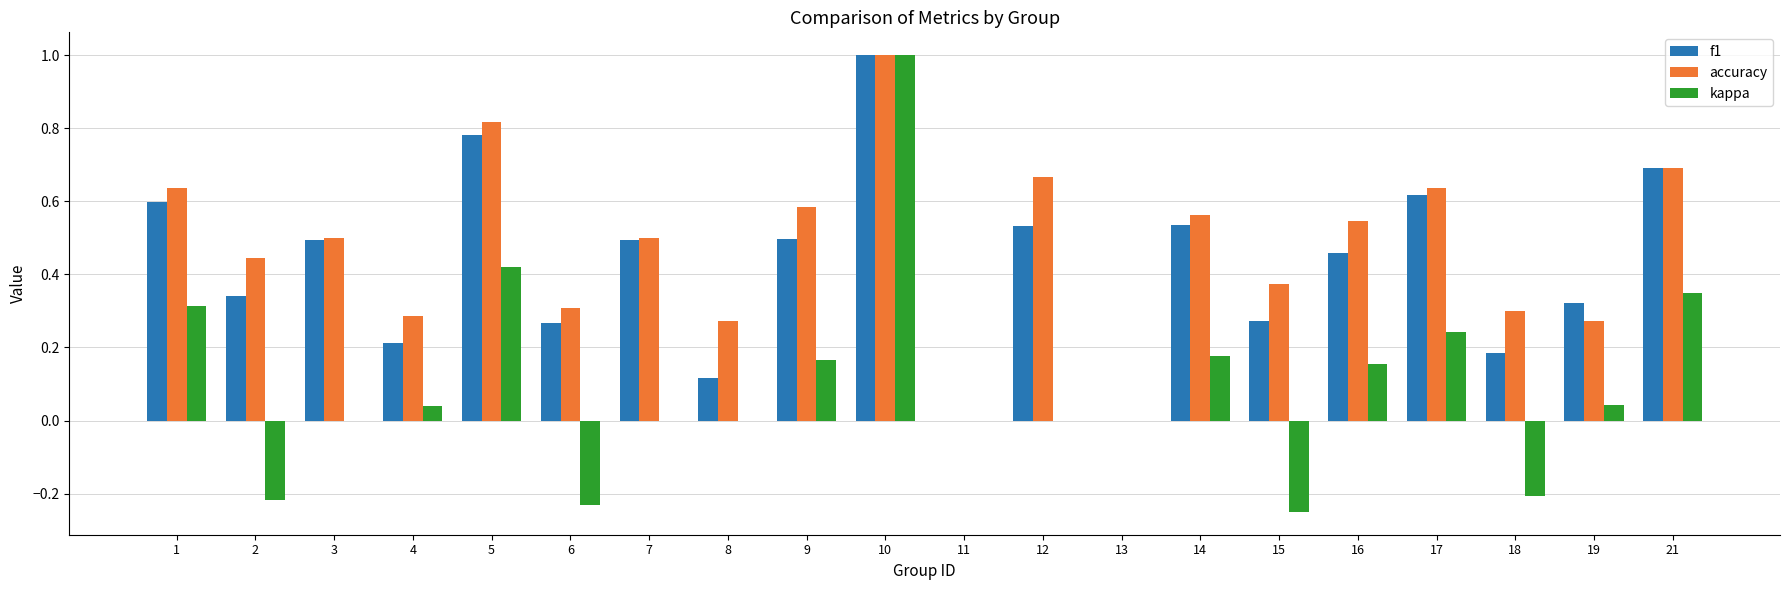

What is the sum of all accuracy values?

9.4